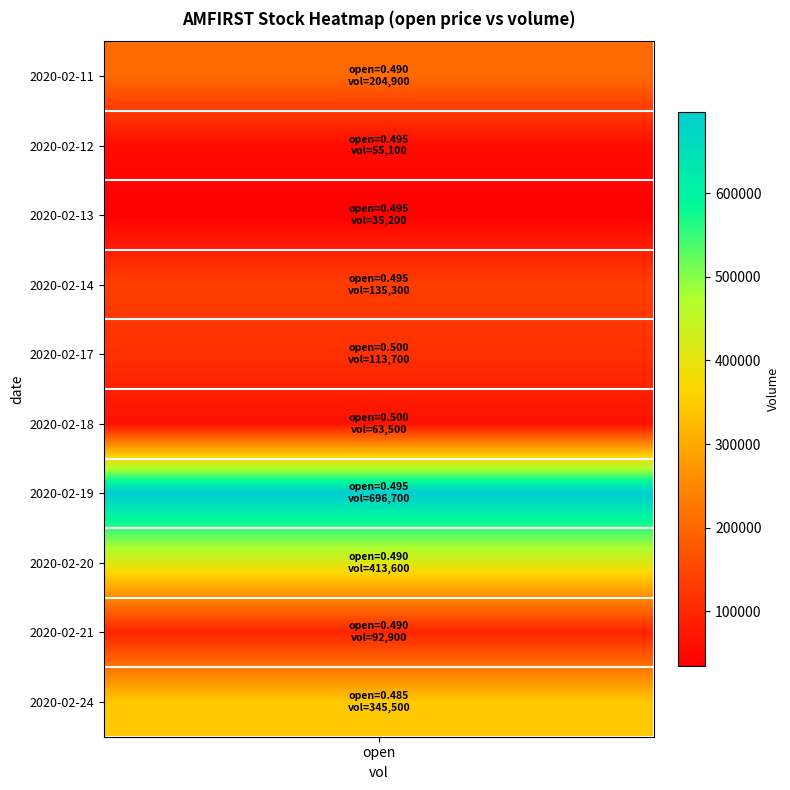

What is the minimum value shown in the chart?

0.5